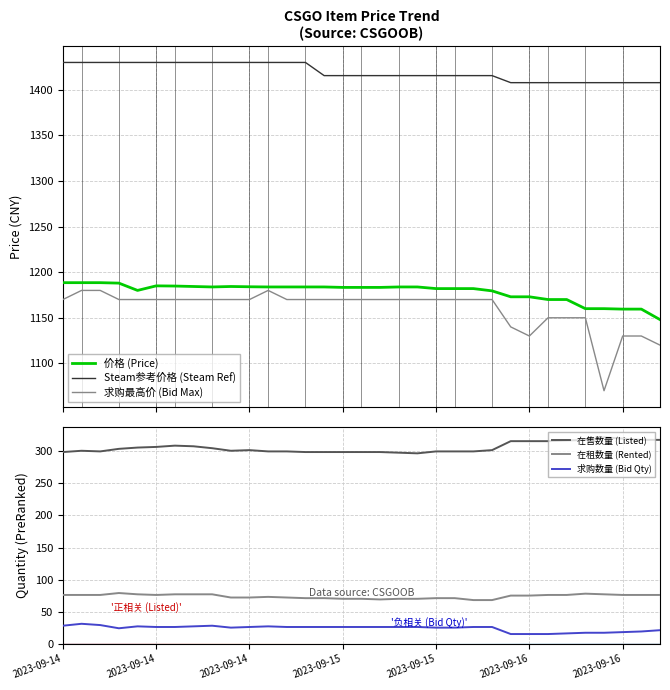

What is the minimum value for 求购最高价 (Bid Max)?

1070.0